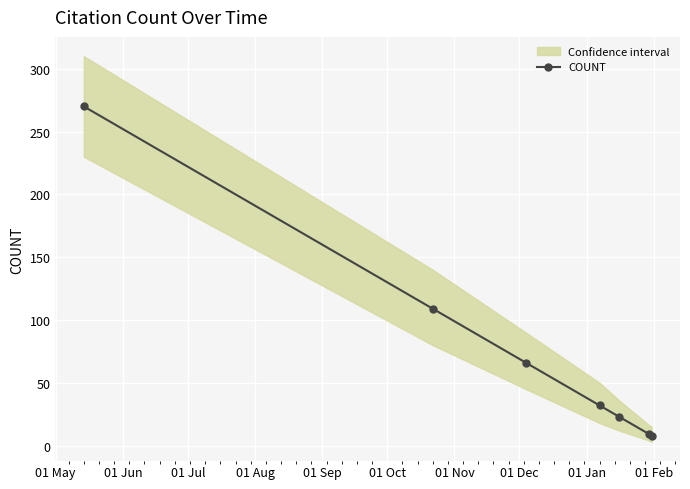

What is the greatest value displayed?

270